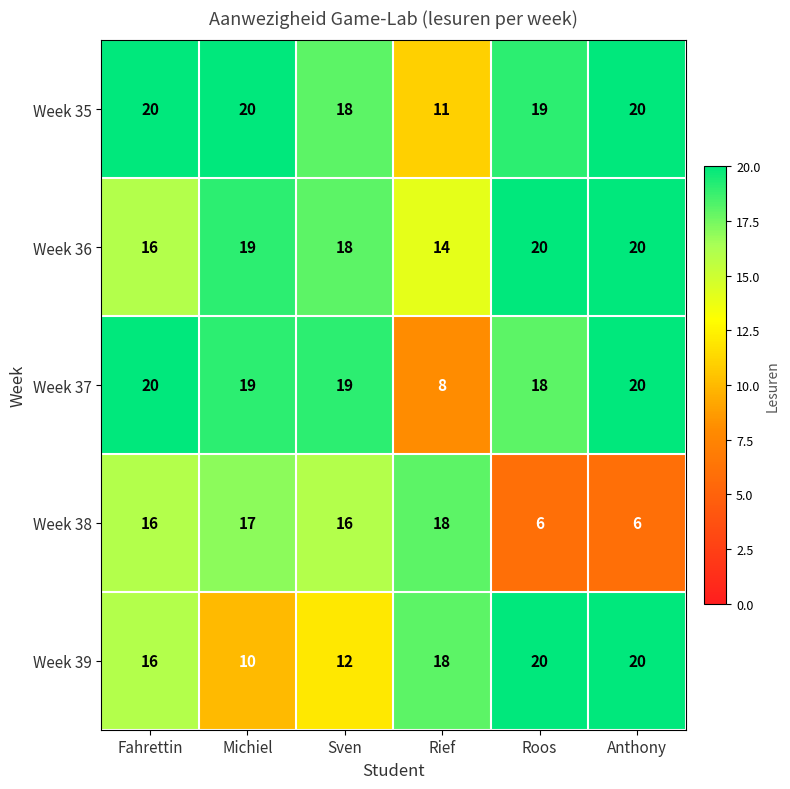

What is the lowest value of the Week 35 series?

11